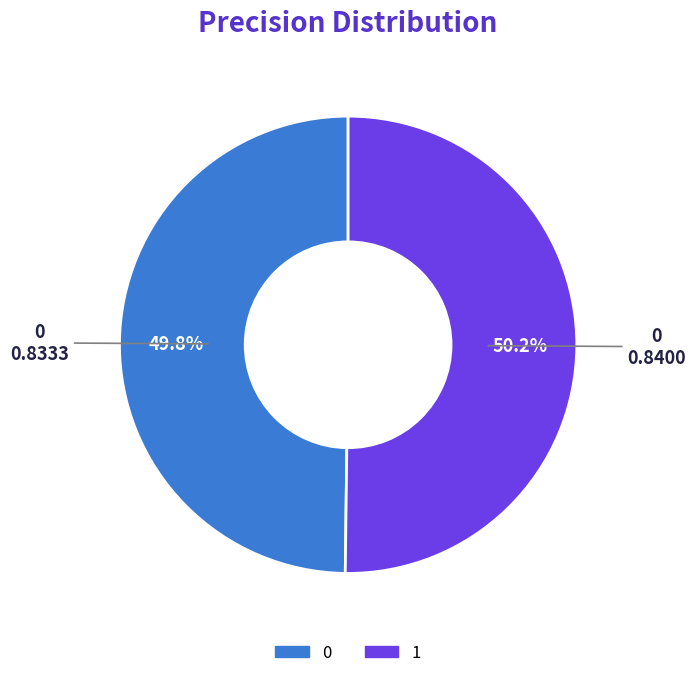

Is it true that 0 is 38% of the pie?

False